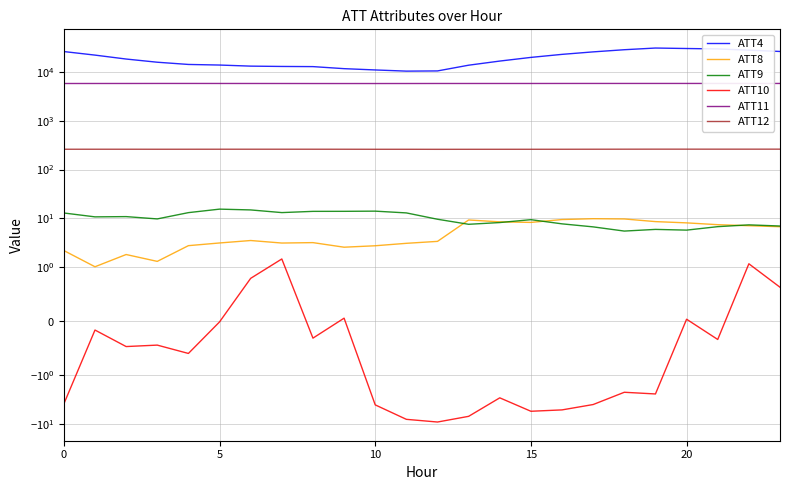

How many values in the ATT9 series exceed 9?

14